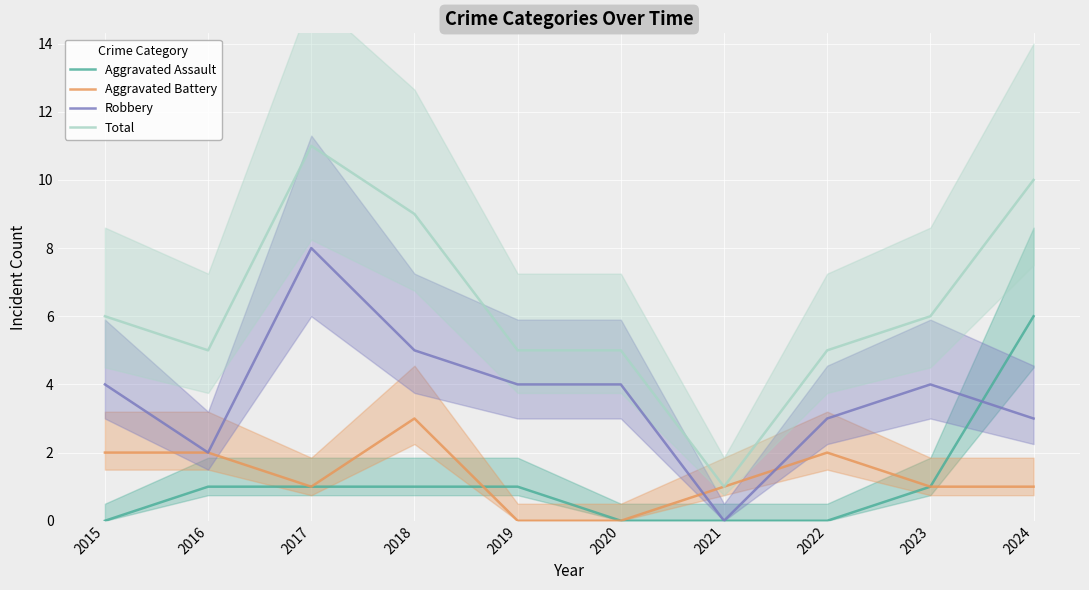

True or false: Total and Aggravated Battery intersect in this chart.

False